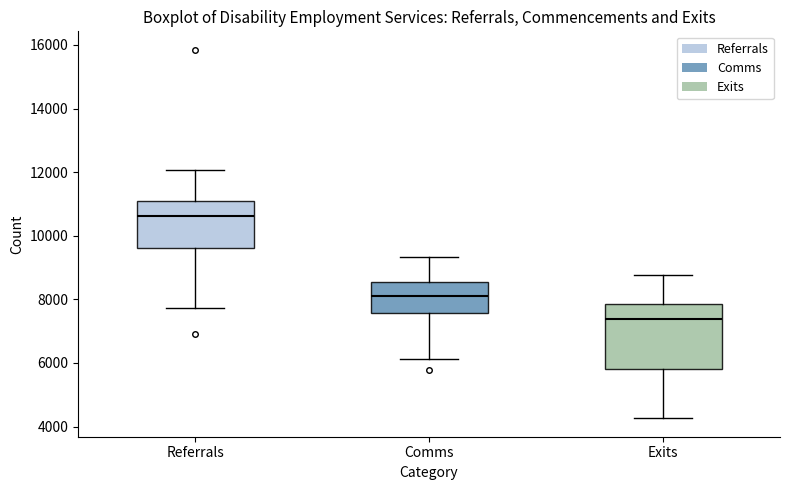

Reading left to right, read every box against the y-axis: the position of its median line, the range the box covers, and the ends of its whiskers. The values are not printed on the chart, so give them approximately, as read against the axis.

Referrals: median 10600, box 9600 to 11200, whiskers 7800 to 12000
Comms: median 8200, box 7600 to 8600, whiskers 6200 to 9400
Exits: median 7400, box 5800 to 7800, whiskers 4200 to 8800